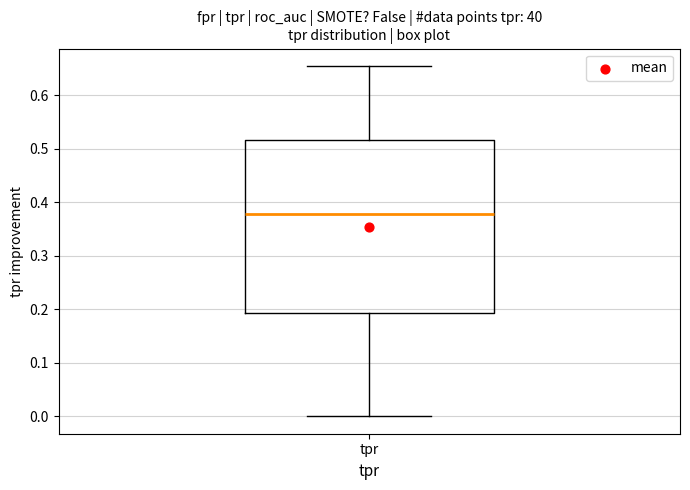

Where does the upper whisker of the box for tpr end on the y-axis? The values are not printed on the chart, so give them approximately, as read against the axis.

0.65